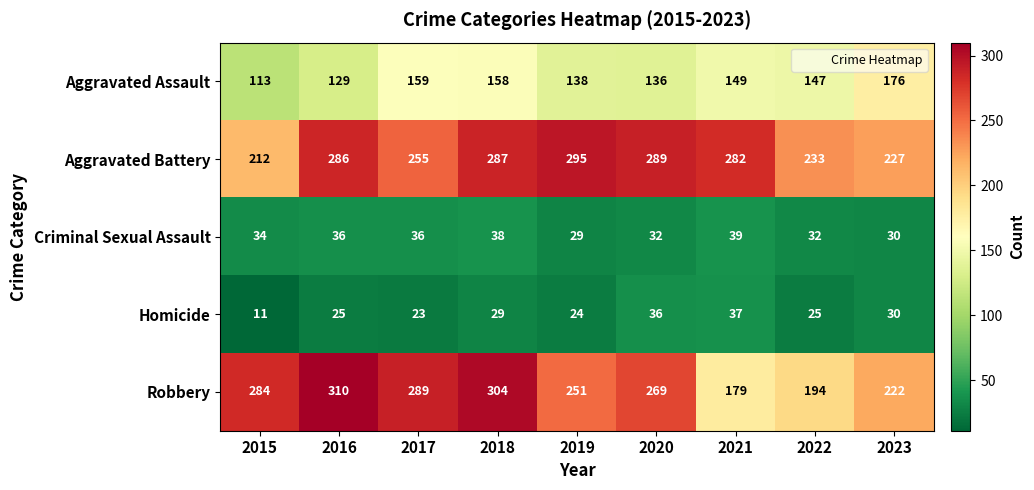

What is the lowest value of the Aggravated Battery series?

212